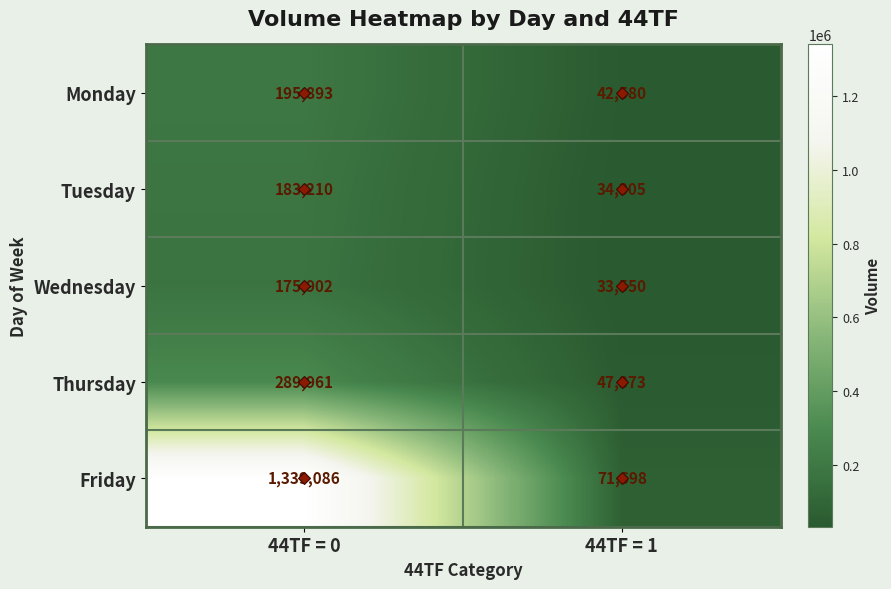

How many series are shown in this chart?

5